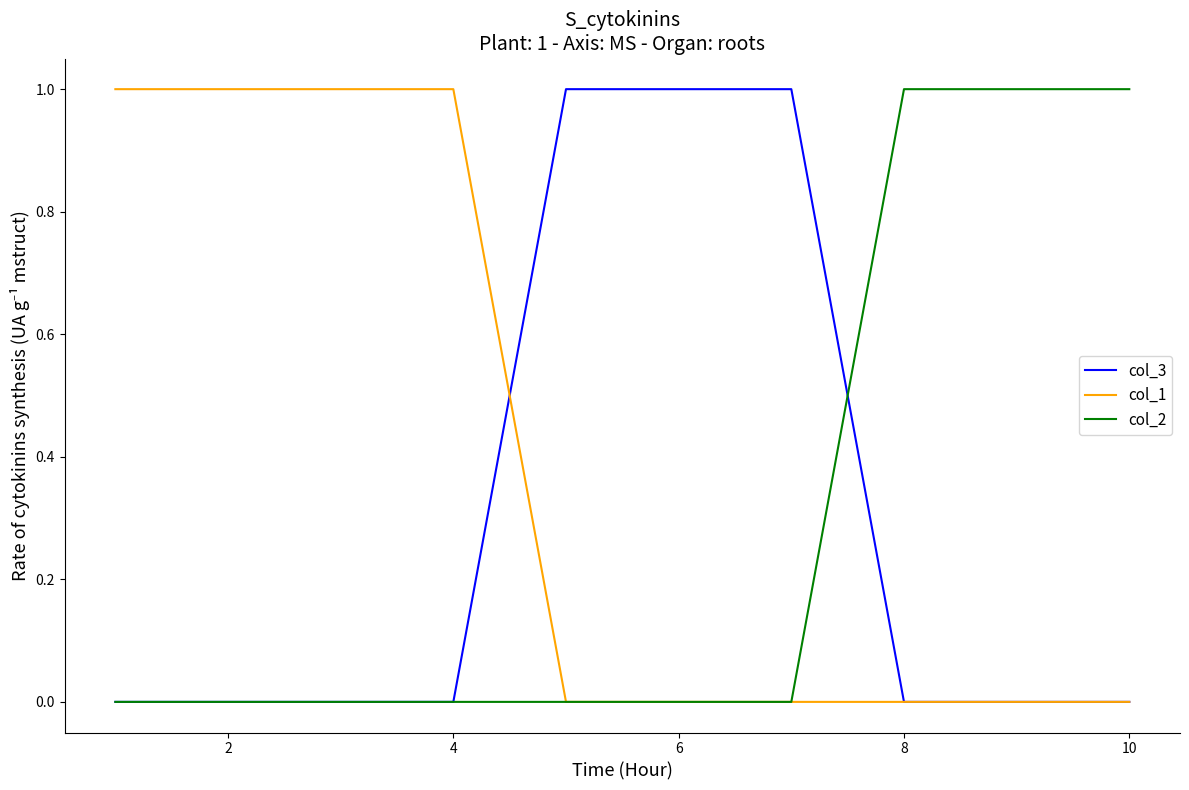

Which series has the largest total across all categories?

col_1